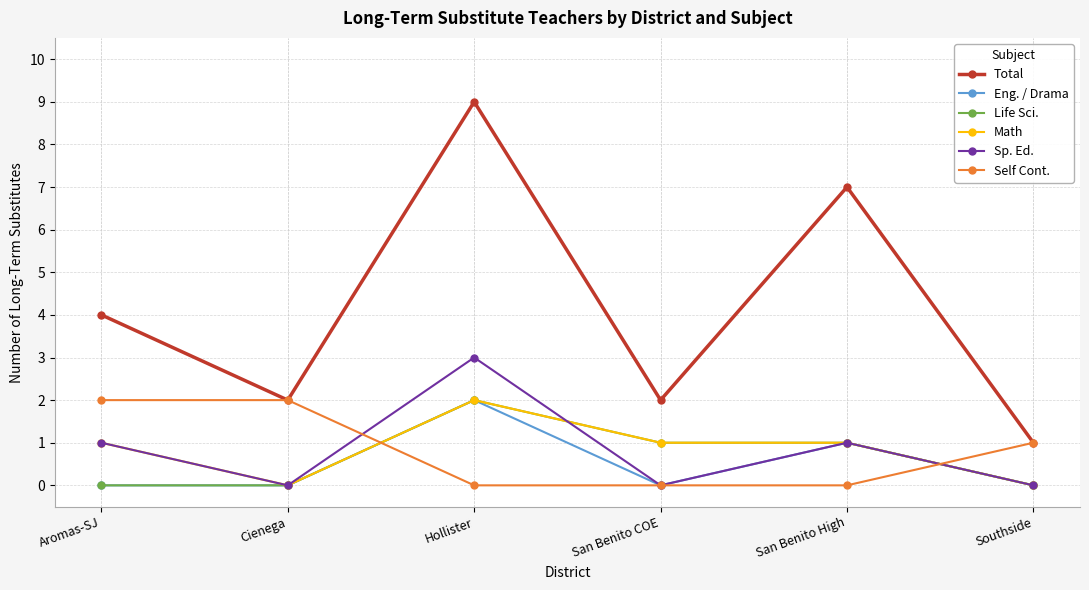

True or false: Total and Sp. Ed. cross at least once.

False